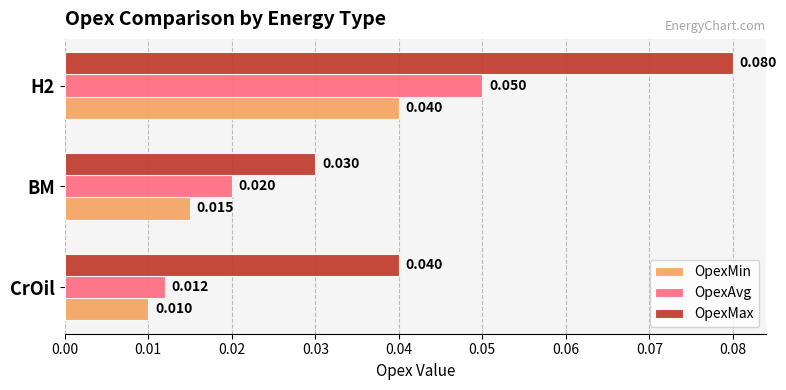

Is the value of OpexMax at CrOil greater than the value of OpexAvg at H2?

No